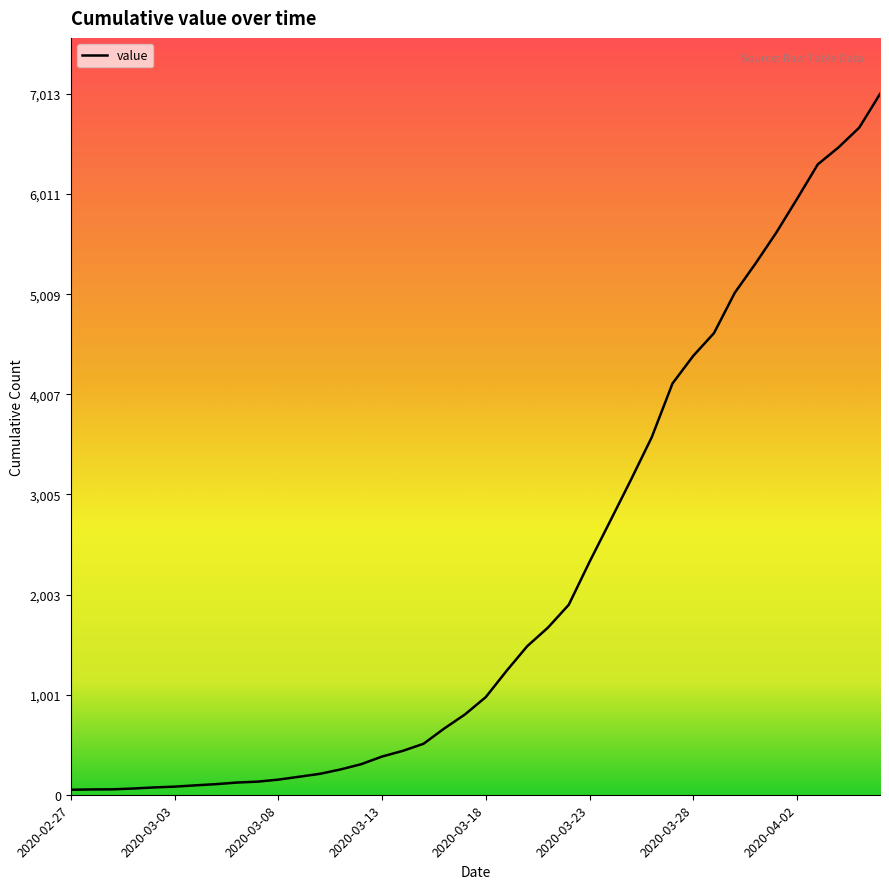

What is the maximum value shown in the chart?

7013